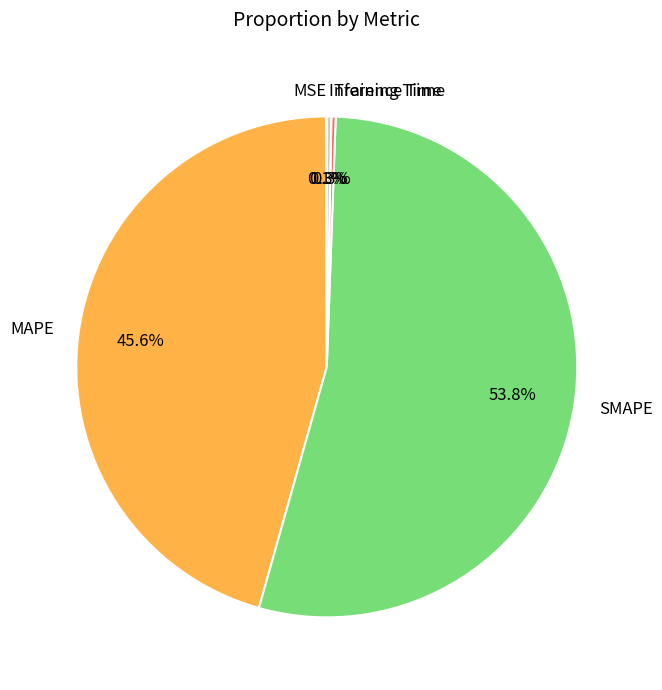

Which category accounts for the majority?

SMAPE